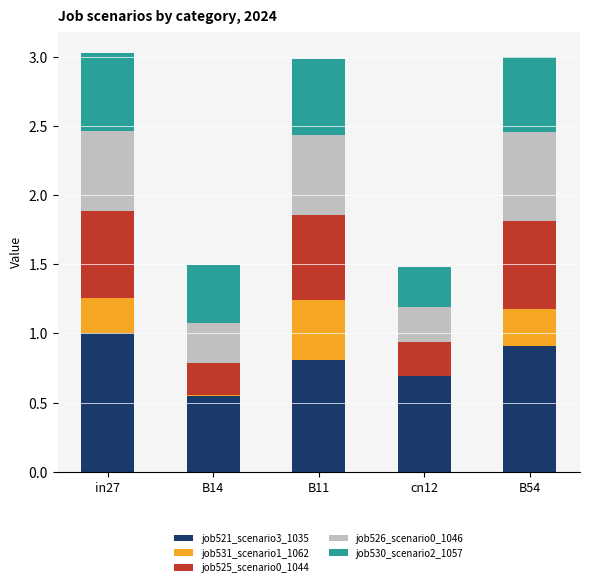

What is the total value across all series at cn12?

1.5